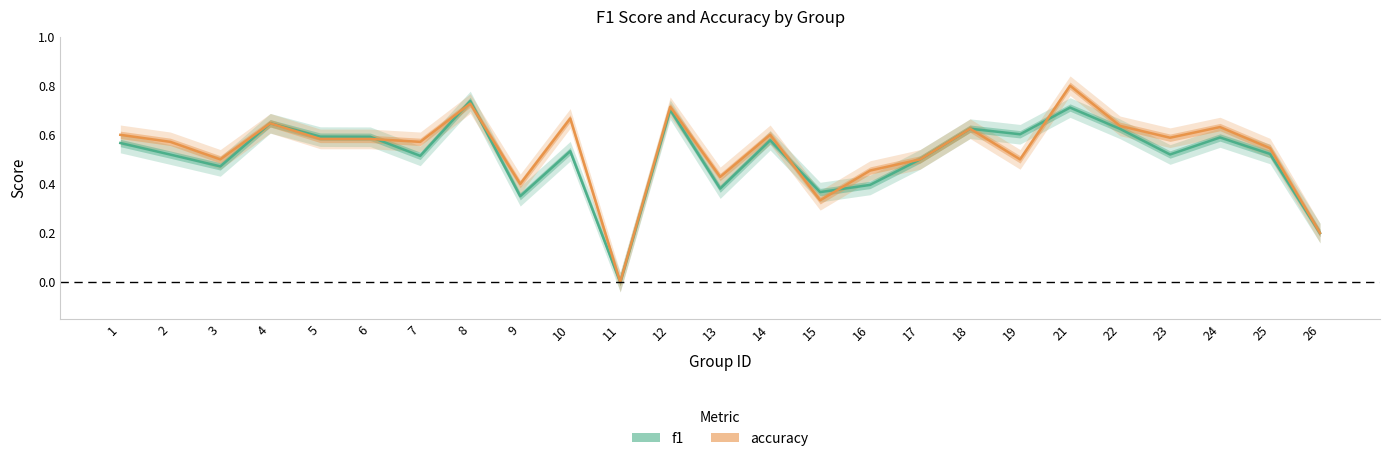

True or false: accuracy has more than 1 points higher than both neighbors.

True